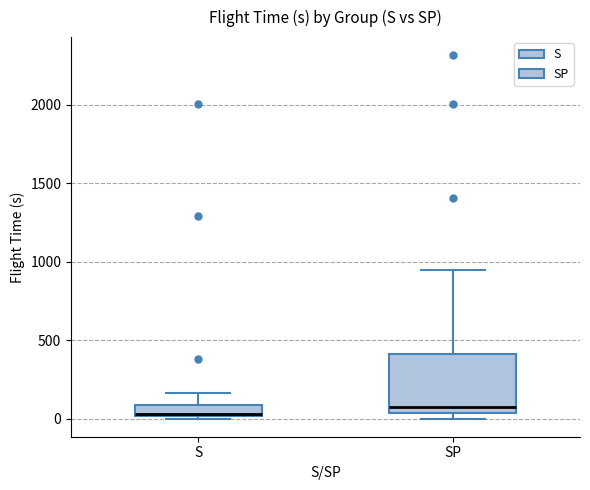

Where is the upper edge of the box for S on the y-axis? The values are not printed on the chart, so give them approximately, as read against the axis.

100